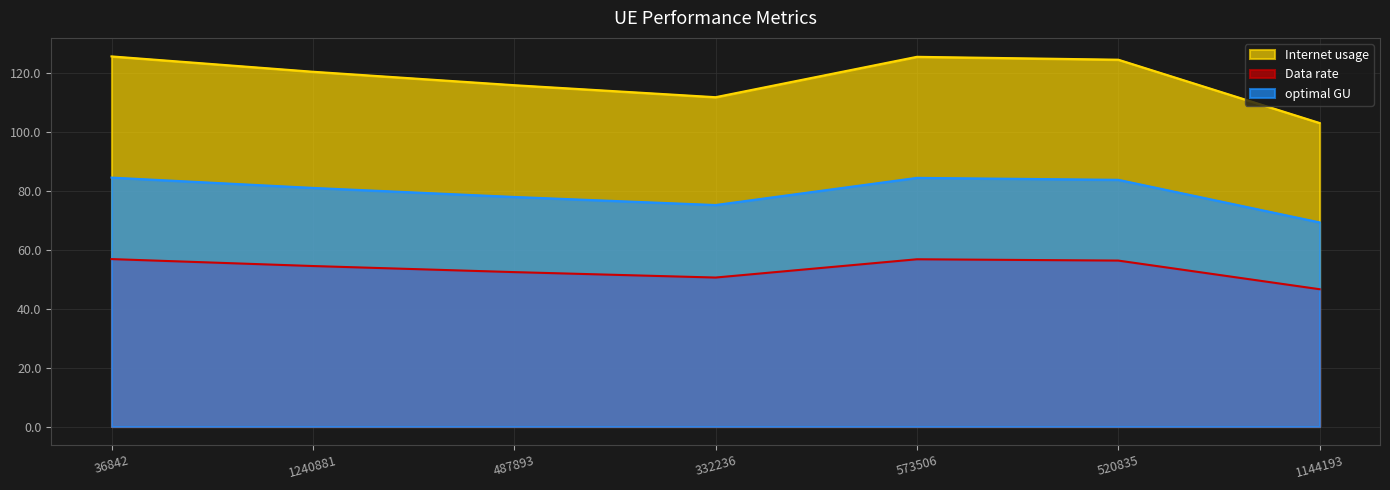

What is the difference between the maximum and second lowest values in the Internet usage series?

13.9